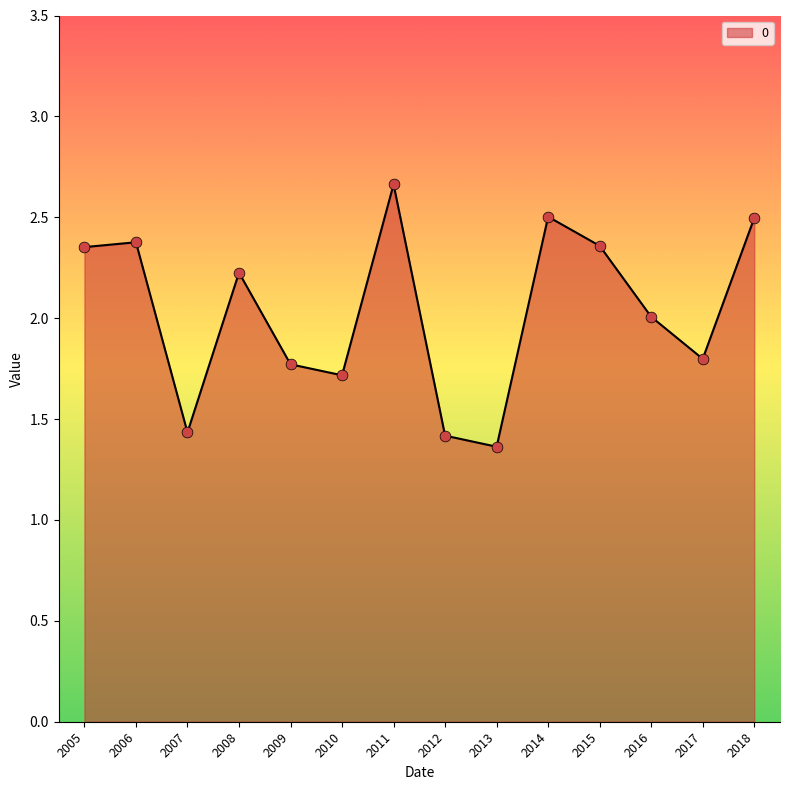

Which has a higher value, 2008 or 2005?

2005